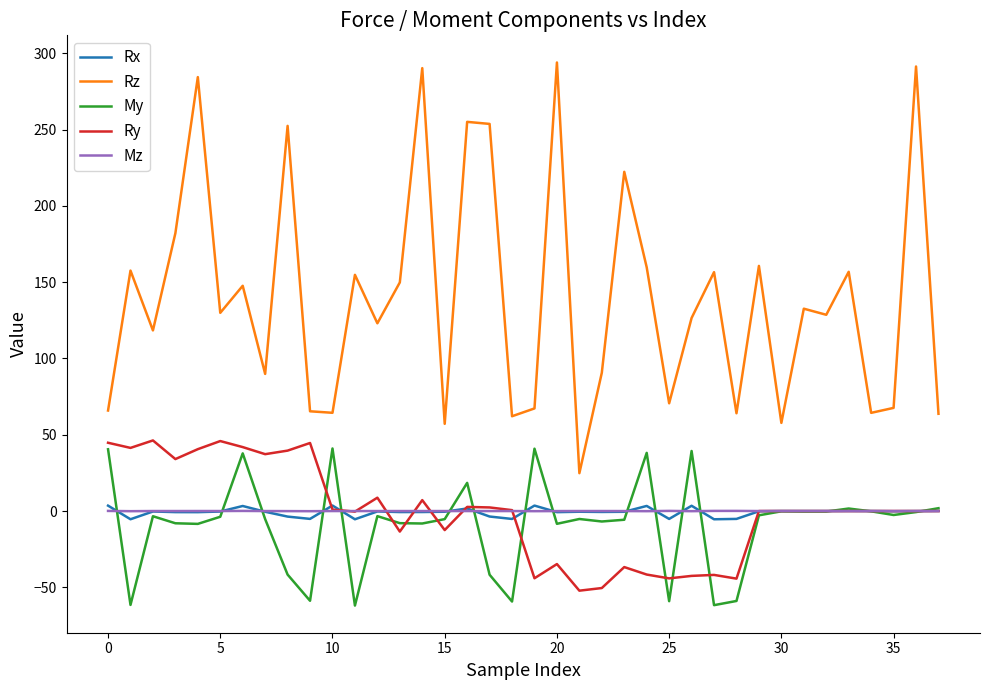

Which series has the largest range (max minus min)?

Rz